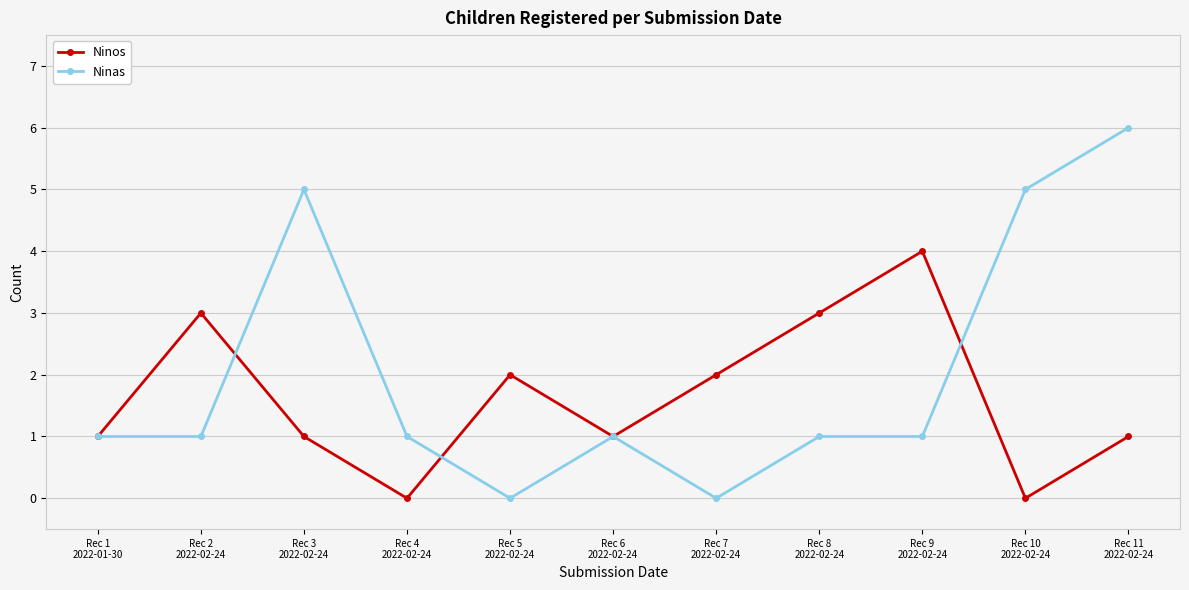

List the series in order of their overall mean, lowest first.

Ninos, Ninas